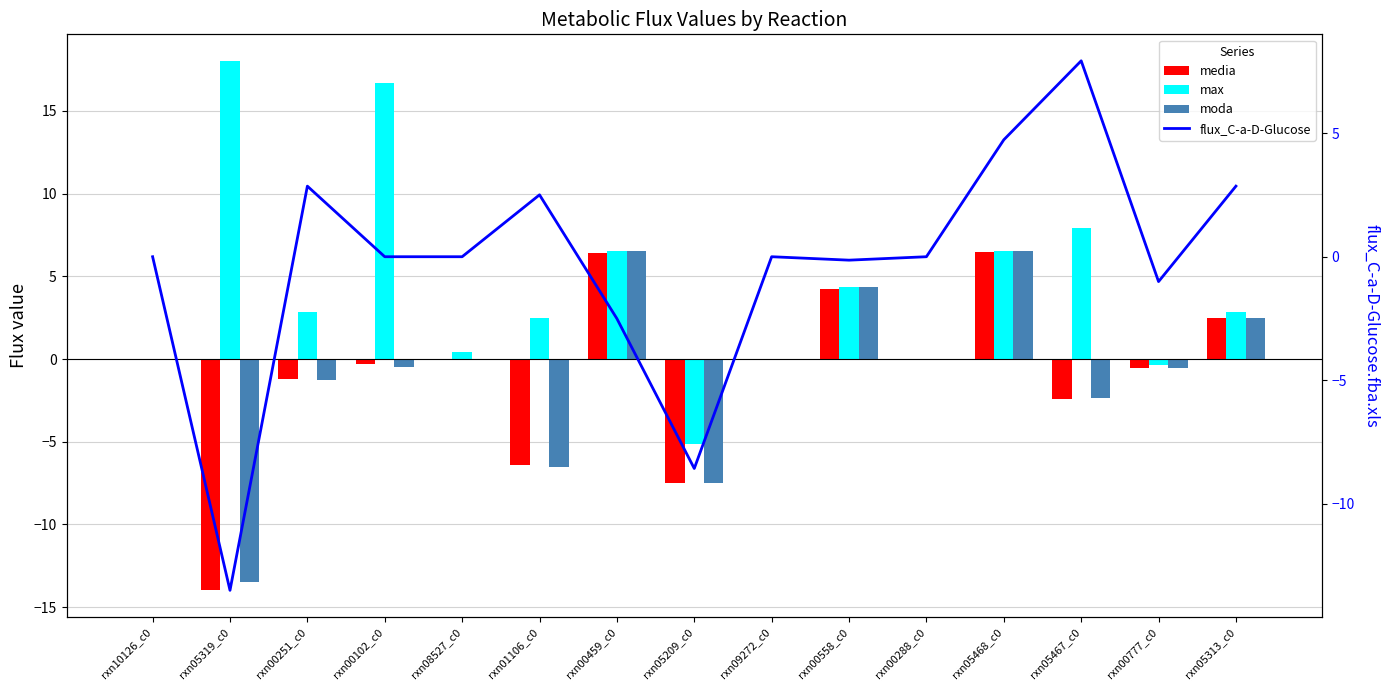

Is it true that max equals 3.5 at rxn01106_c0?

False